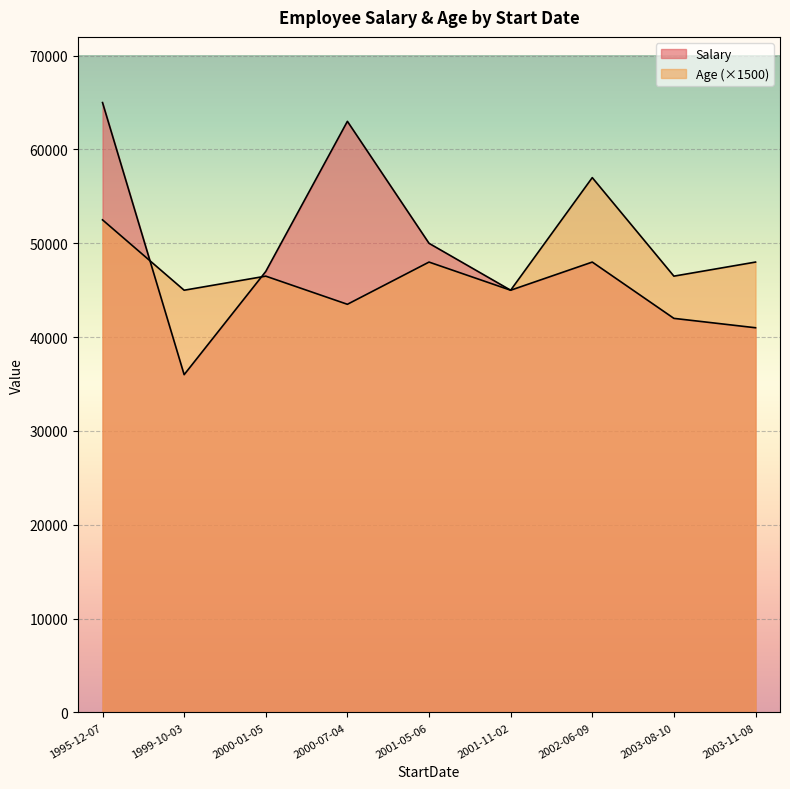

List the series in order of their peak value, highest first.

Salary, Age